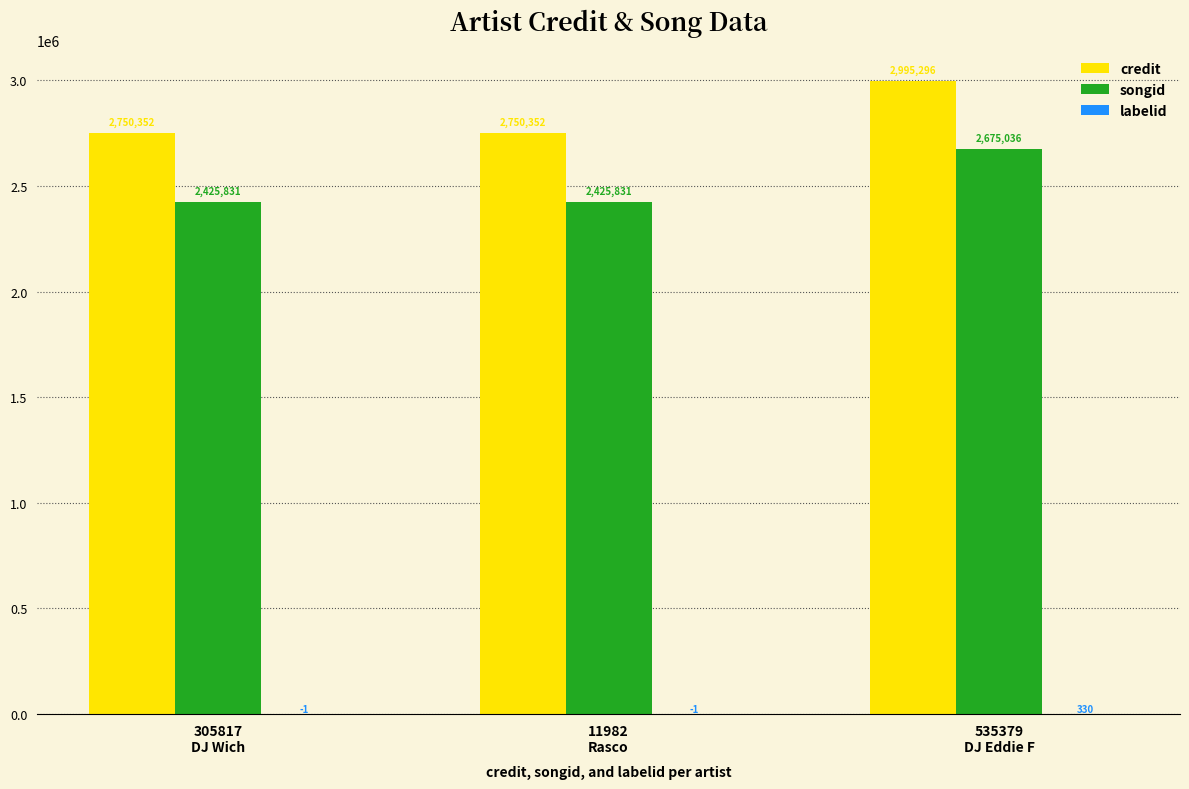

Which series has the largest total across all categories?

credit